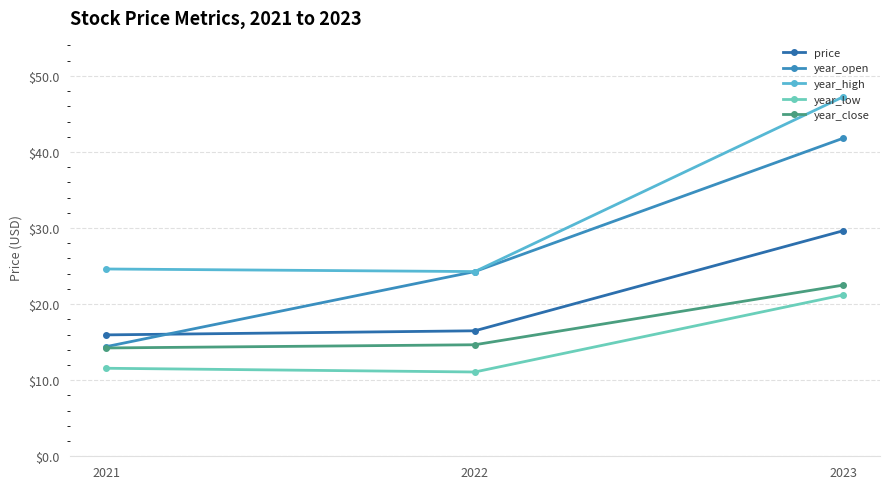

How many series are shown in this chart?

5